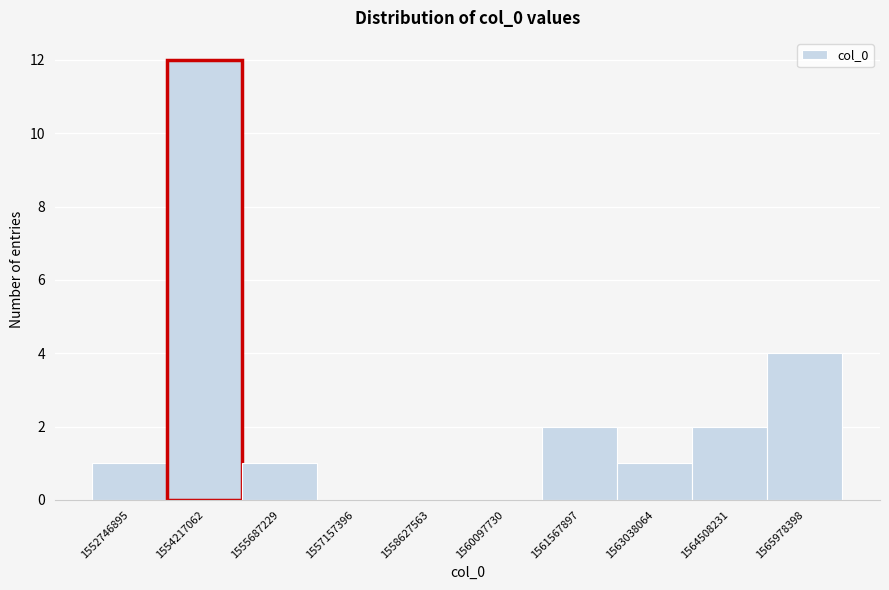

Reading right to left, list all the values displayed in this chart.

1565978398=4	1564508231=2	1563038064=1	1561567897=2	1560097730=0	1558627563=0	1557157396=0	1555687229=1	1554217062=12	1552746895=1